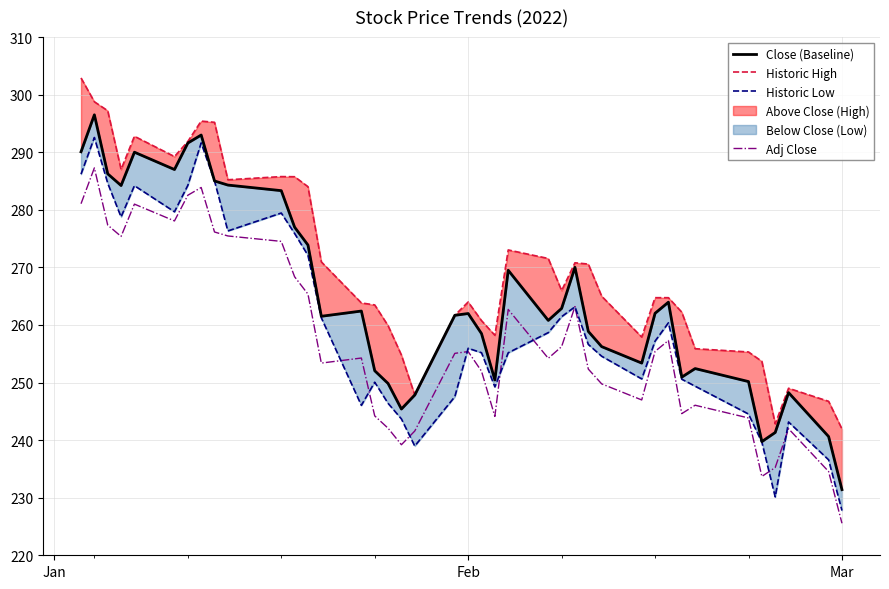

What is the difference between the second highest and minimum values in the Adj Close series?

58.3